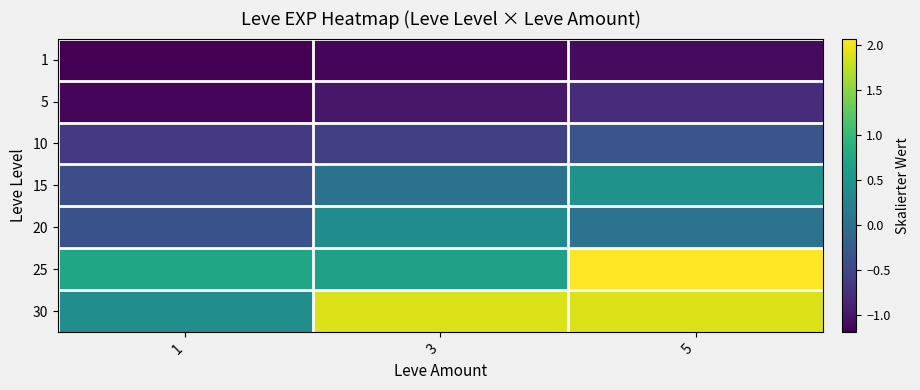

How many categories are shown in the chart?

3